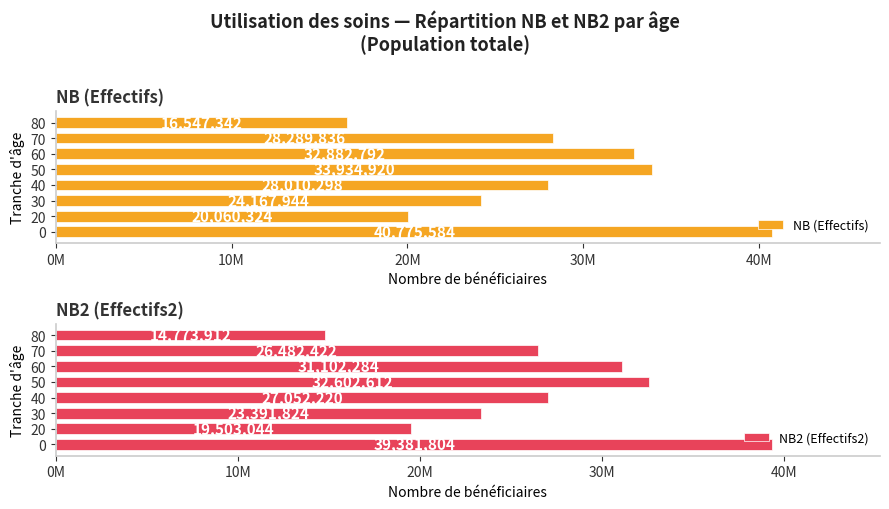

Between 20 and 50, which is larger?

50